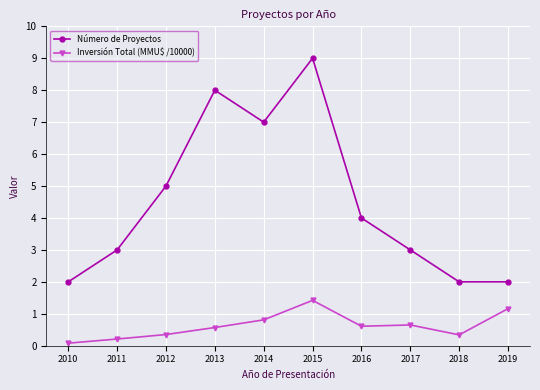

Does the chart have visible grid lines?

Yes